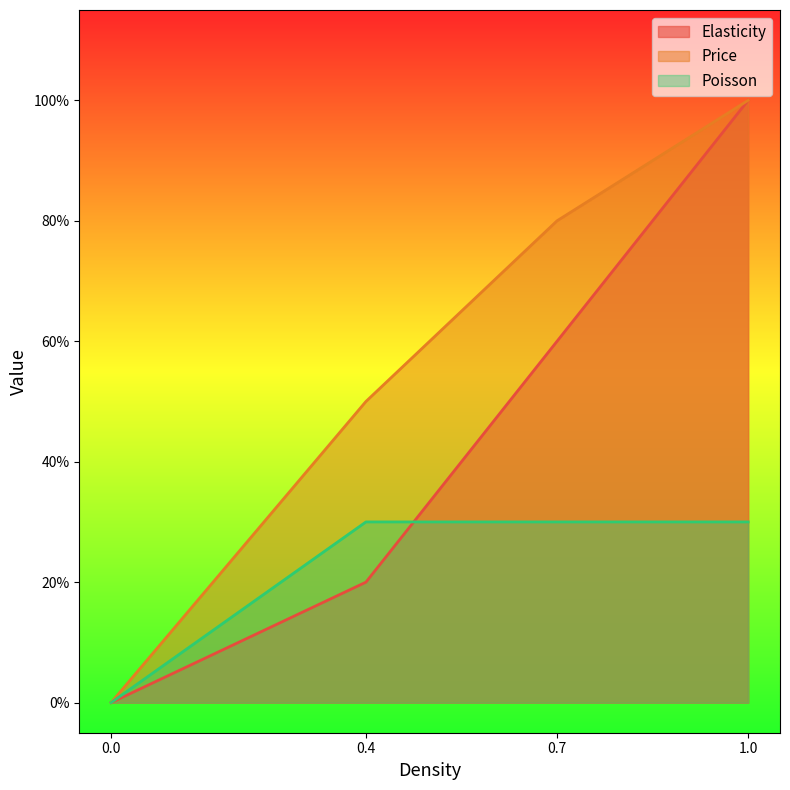

What is the sum of the Elasticity values at 1.0 and 0.7?

1.6